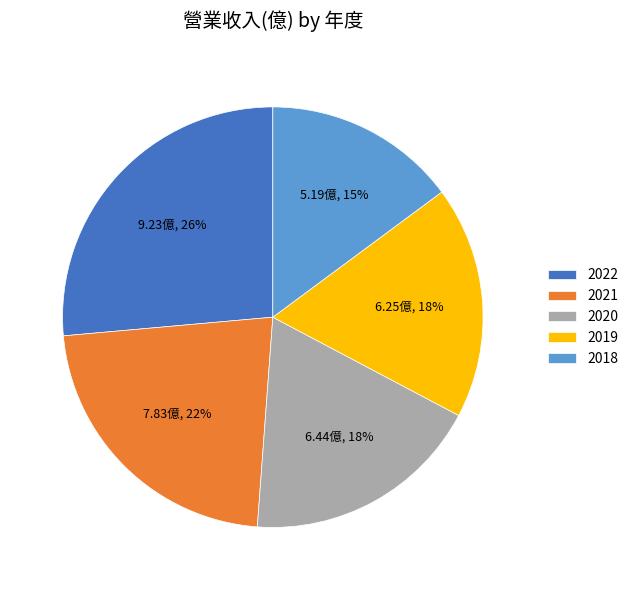

How many slices are in this pie chart?

5